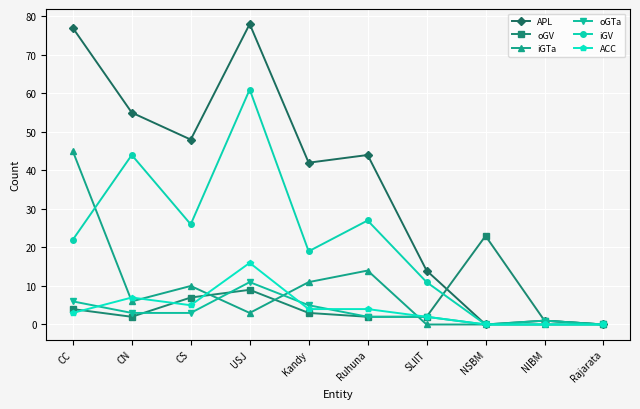

Is it true that oGTa equals 3 at CN?

True